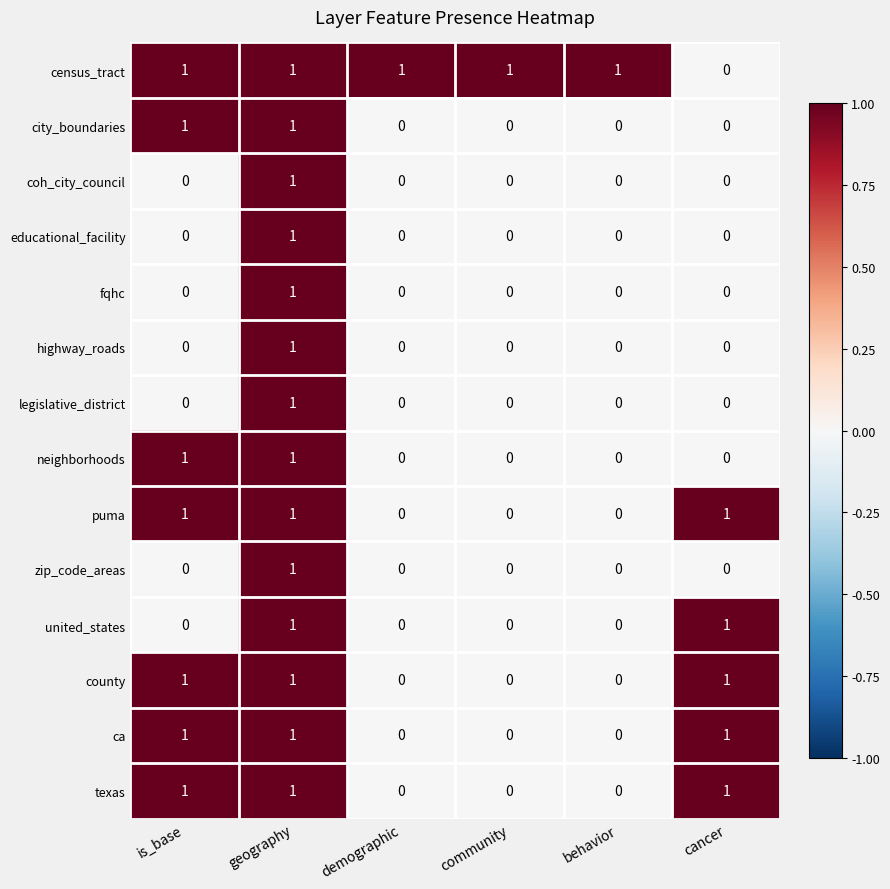

The value of zip_code_areas at geography is 0. True or false?

False